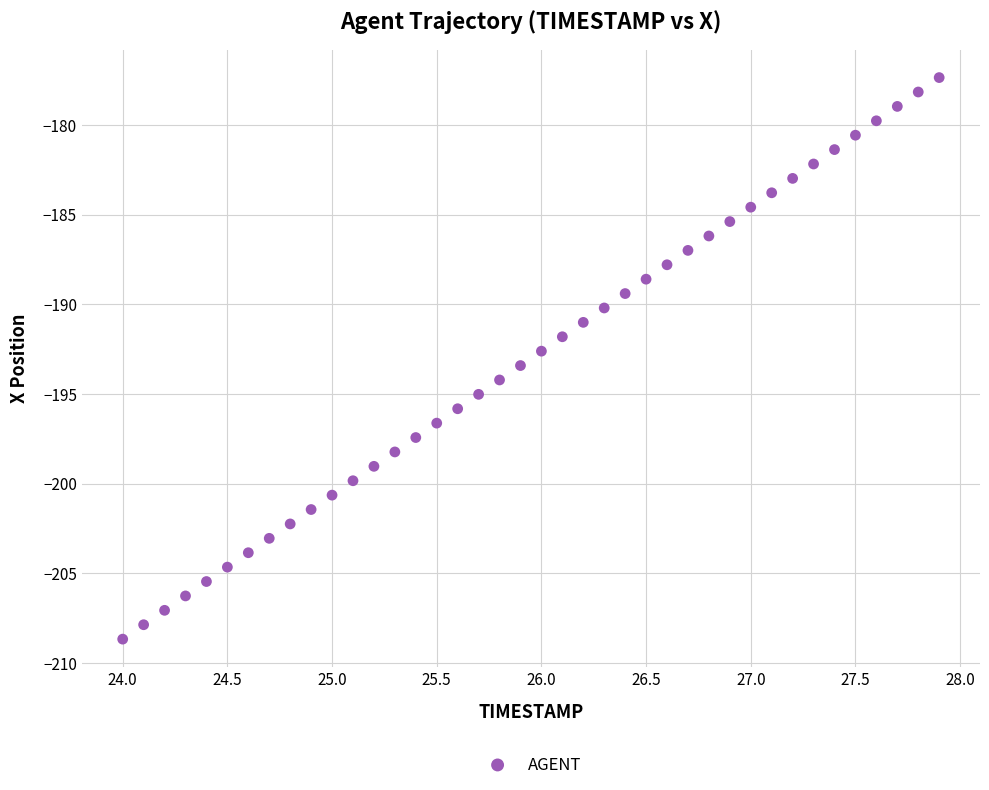

What is the range of X values (max minus min)?

3.9